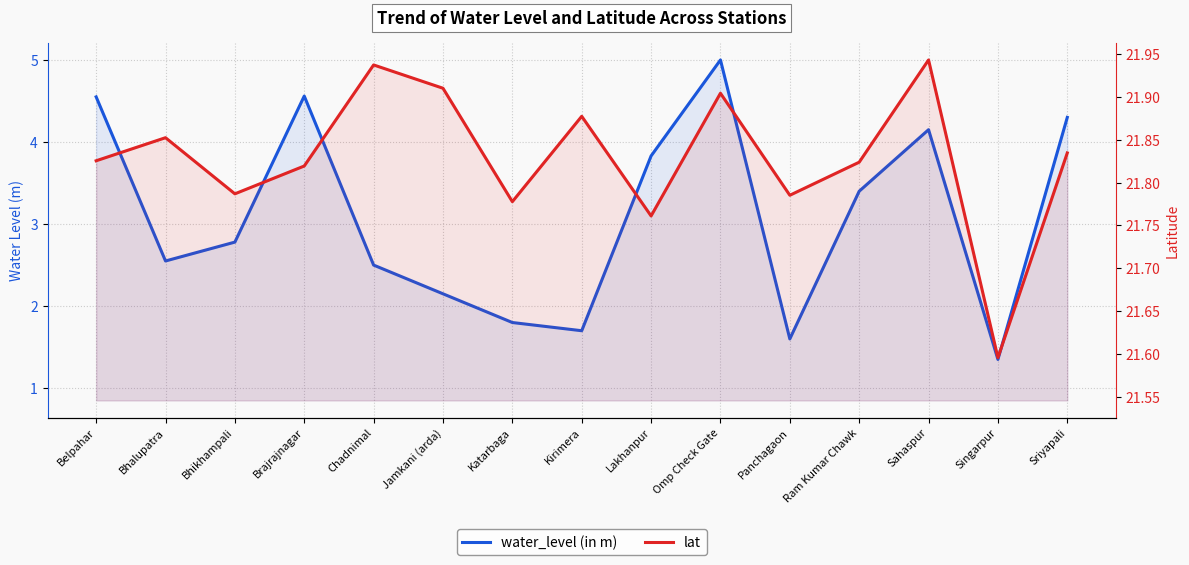

At which label does water_level (in m) first exceed 2?

Belpahar